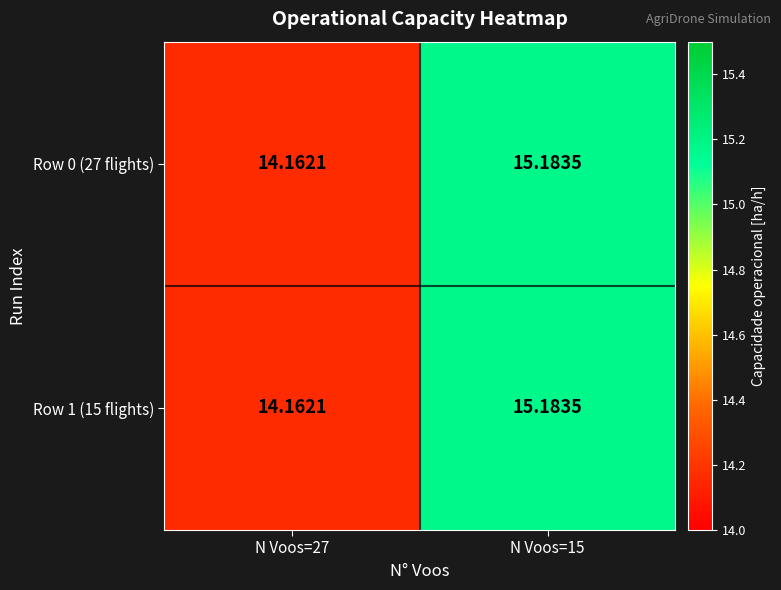

Which category has the lowest value across all series?

N Voos=27